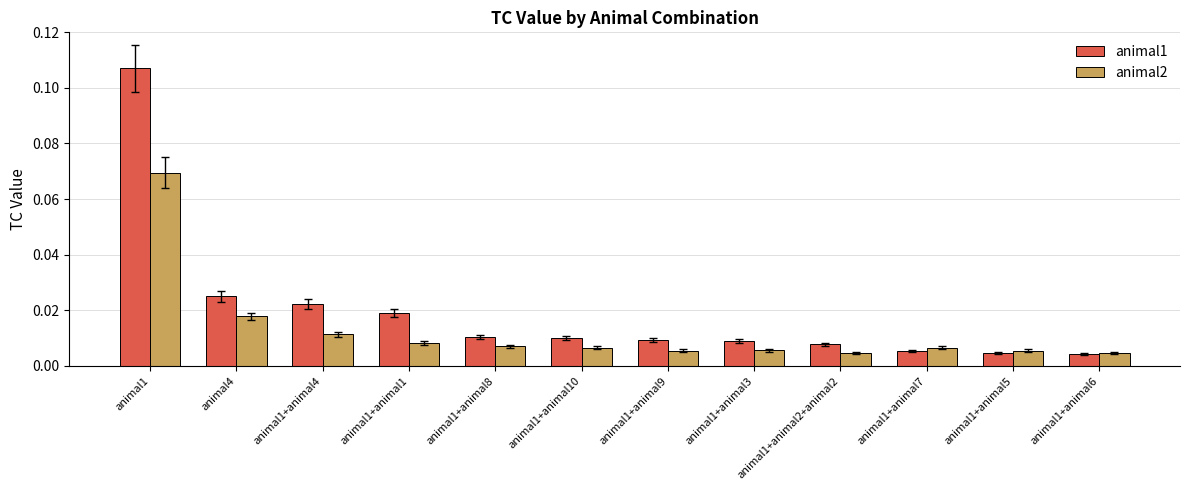

Does the chart contain stacked bars?

No